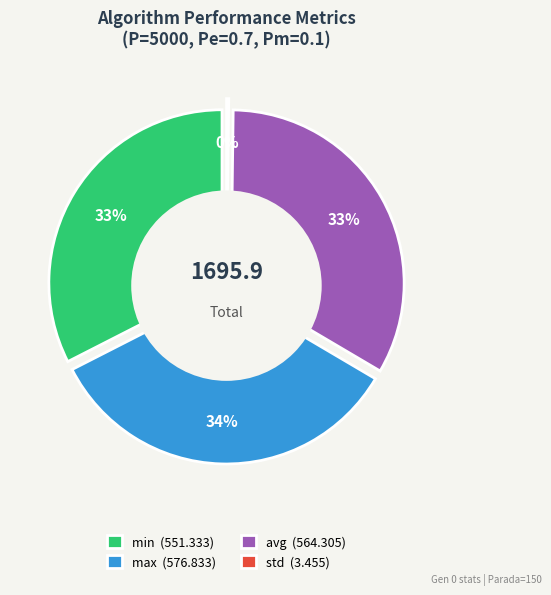

Is there any slice that represents more than half of the pie?

No